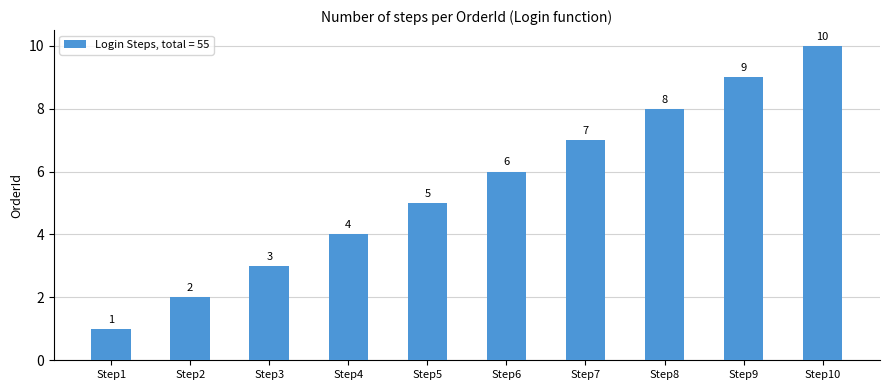

What is the value of the 8th bar from the left?

8